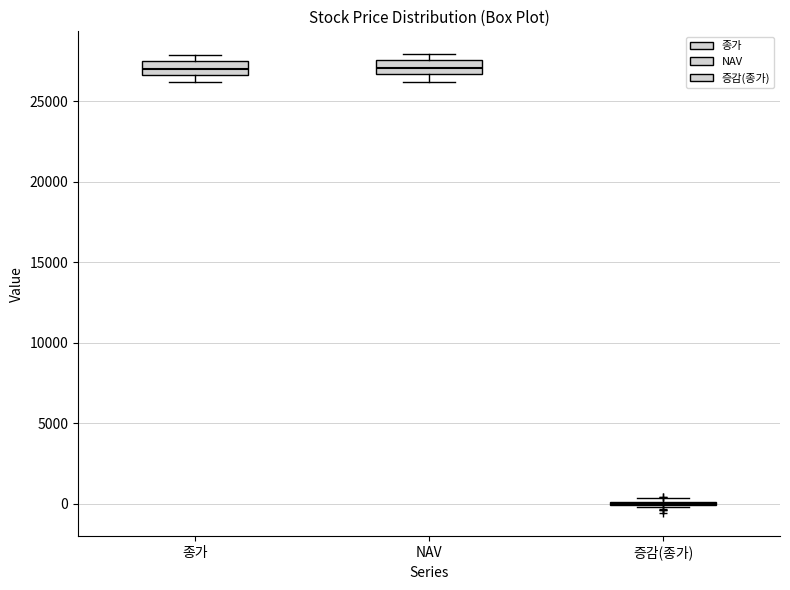

Reading left to right, transcribe this box plot: for each box, give where its median line is, the range the box spans, and where its two whiskers end, as read against the y-axis. The values are not printed on the chart, so give them approximately, as read against the axis.

종가: median 27000, box 26500 to 27500, whiskers 26000 to 28000
NAV: median 27000, box 26500 to 27500, whiskers 26000 to 28000
증감(종가): box collapsed to a line at 0, whiskers 0 to 500